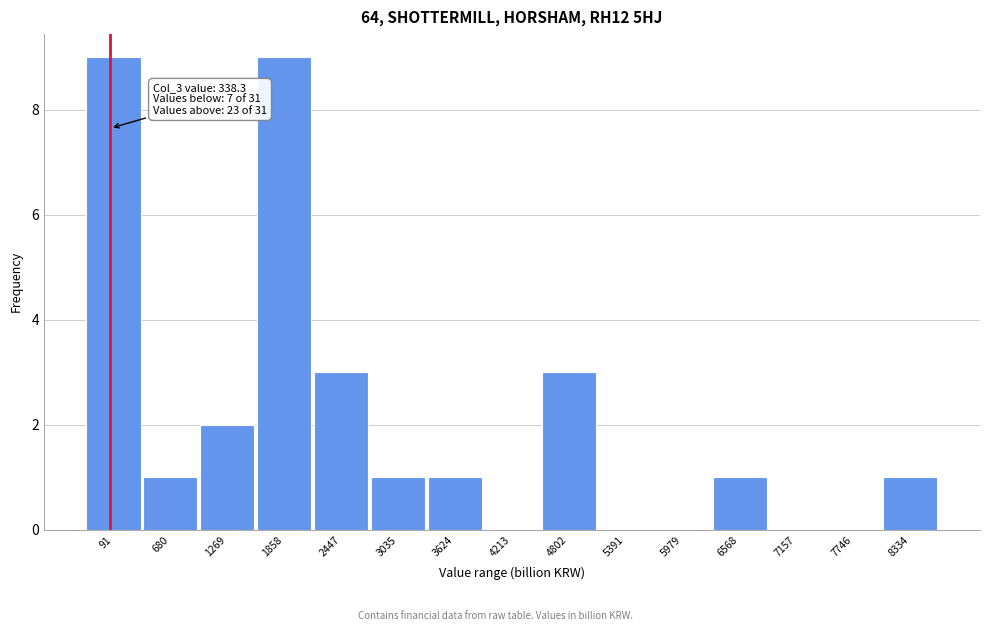

Reading left to right, transcribe all the data shown in this chart.

91=9	680=1	1269=2	1858=9	2447=3	3035=1	3624=1	4213=0	4802=3	5391=0	5979=0	6568=1	7157=0	7746=0	8334=1